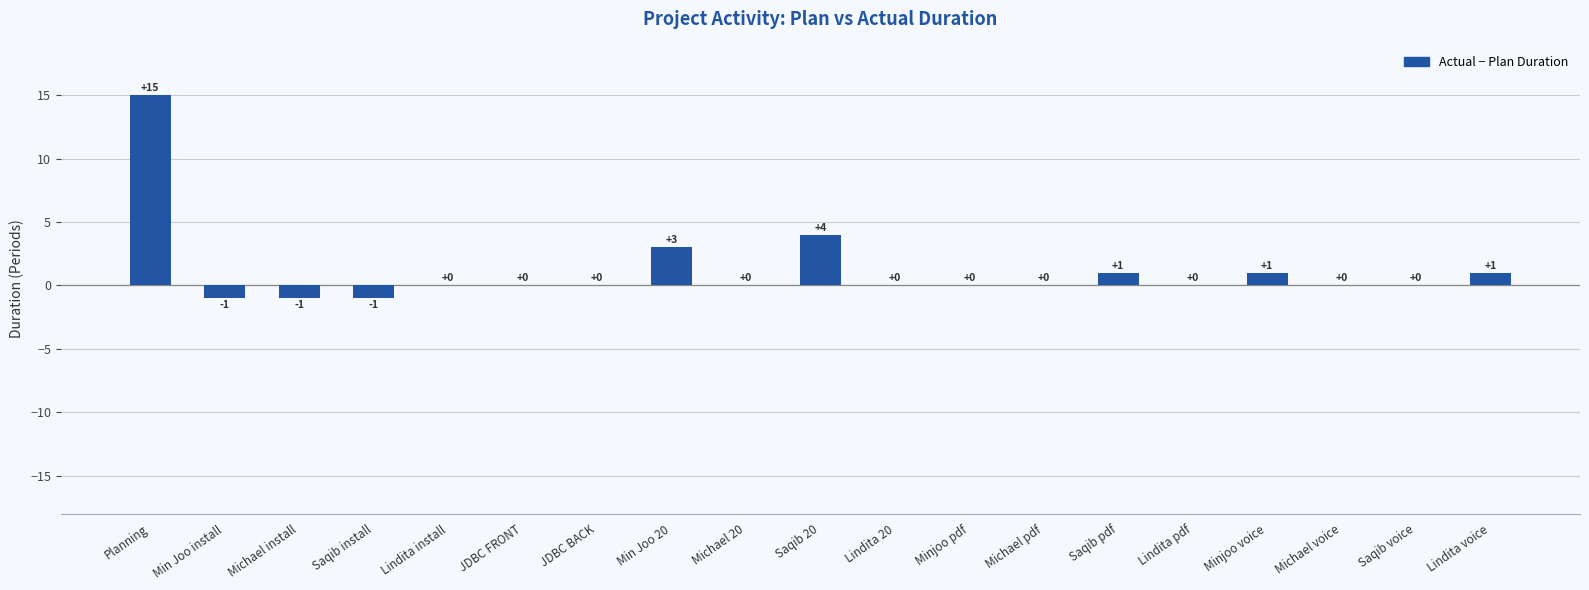

What is the change in value from Min Joo 20 to Michael voice?

-3